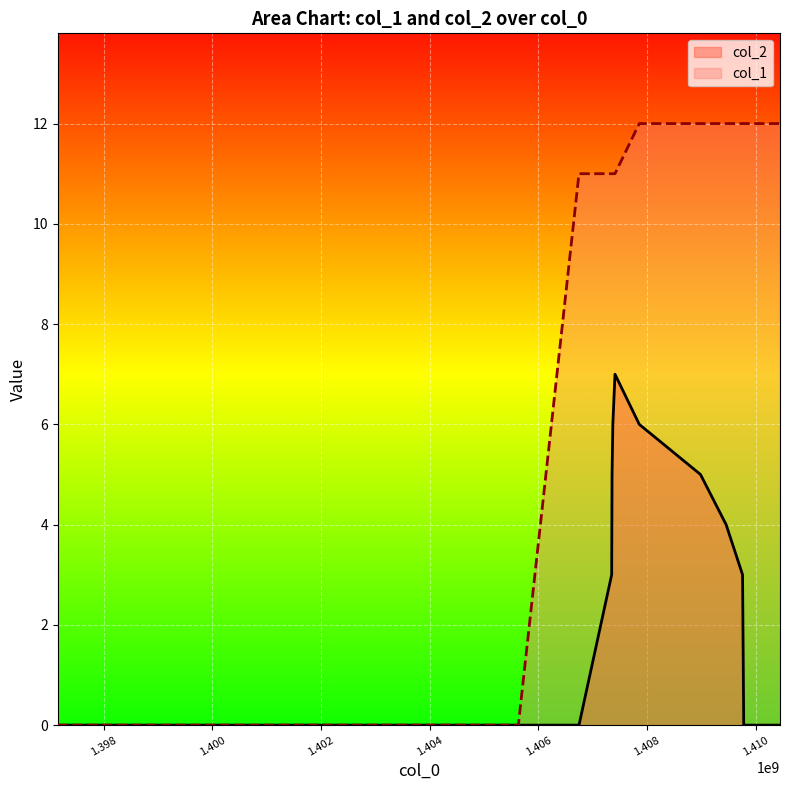

Which has a higher value, 1407409865 or 1405631552?

1407409865